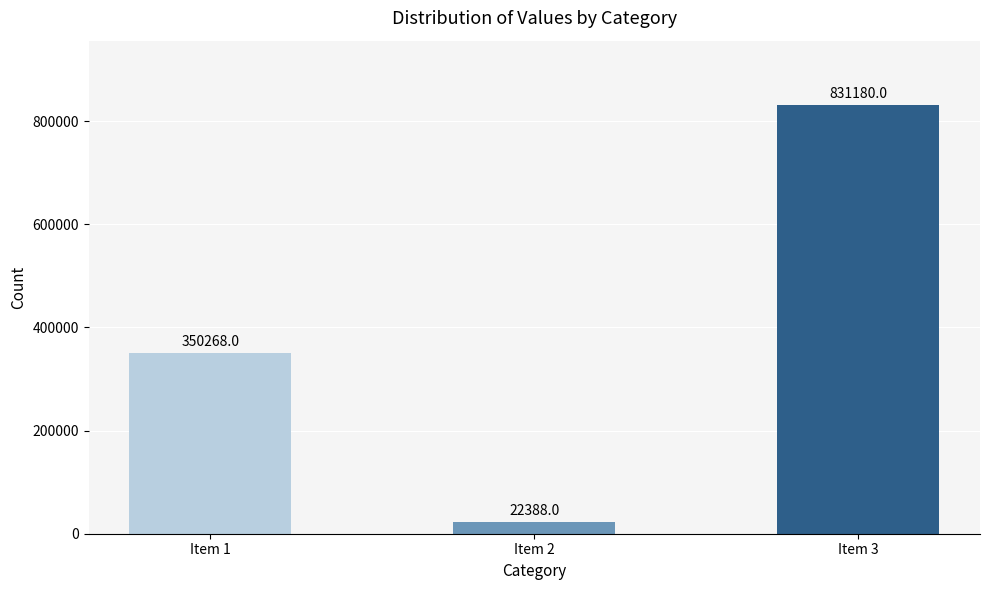

Which has a higher value, Item 1 or Item 3?

Item 3